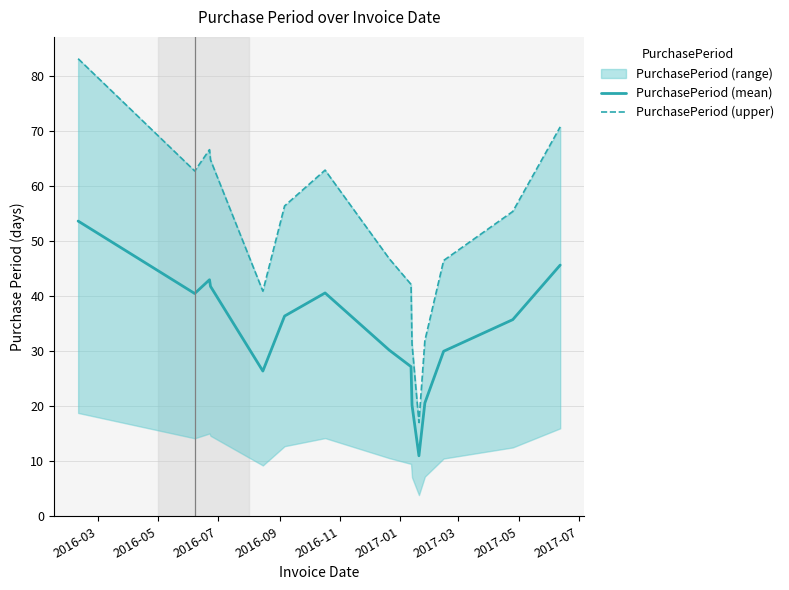

What is the highest value of the PurchasePeriod (mean) series?

53.7